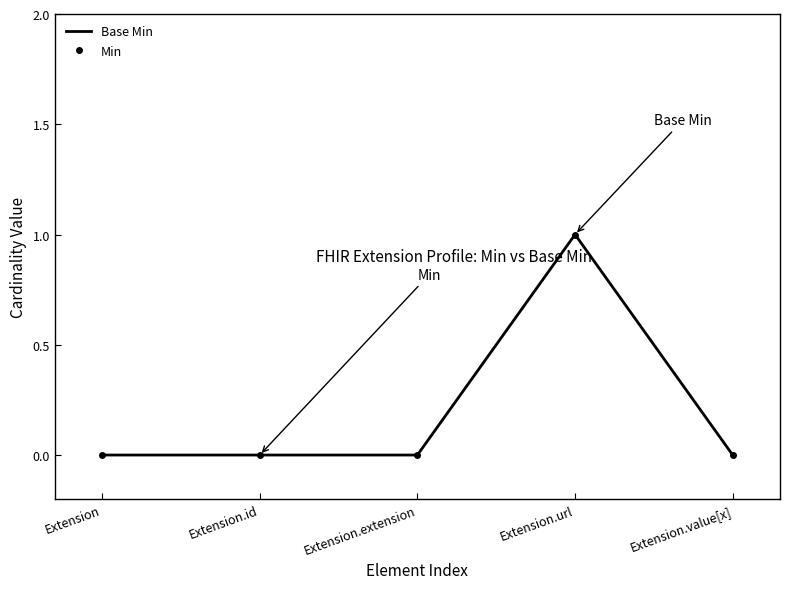

Which label corresponds to the smallest value in the chart?

Extension